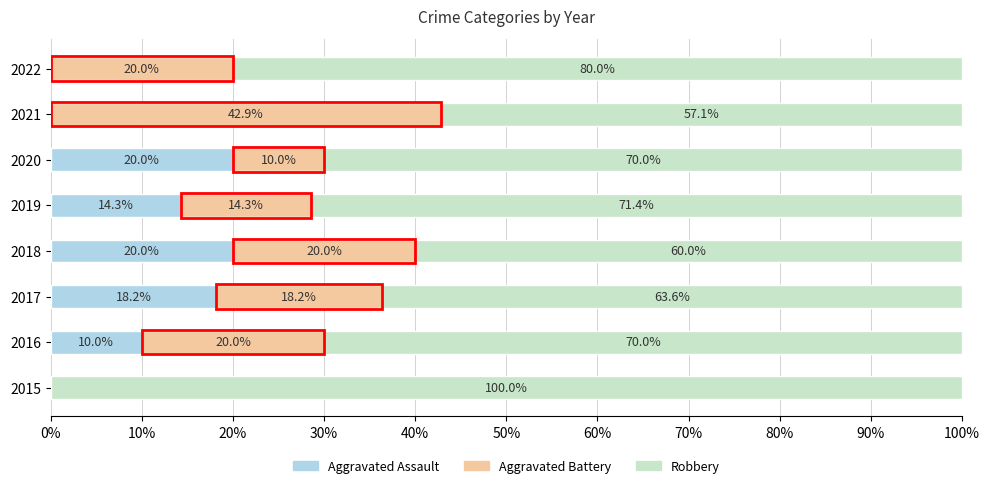

What is the total value across all series at 2015?

100.0